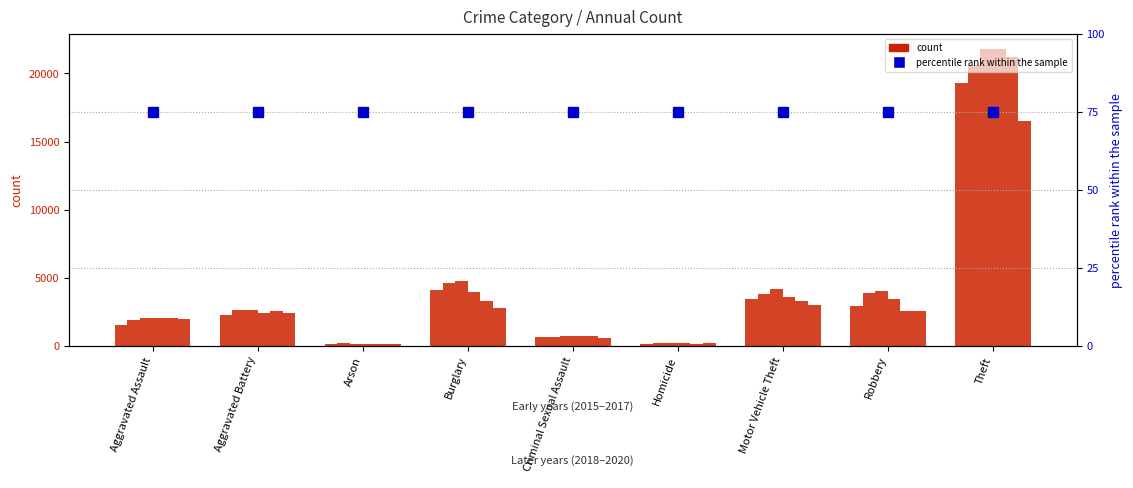

What is the difference between the highest and lowest values at Arson?

73